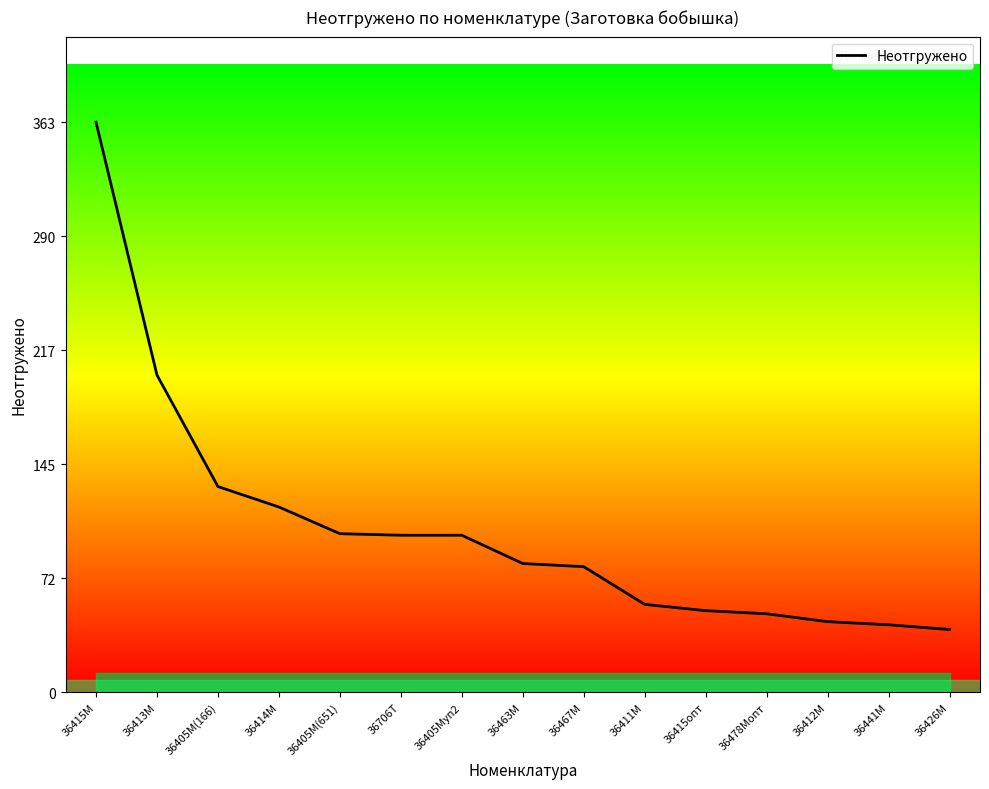

What is the difference between the values at 36405М(166) and 36463М?

49